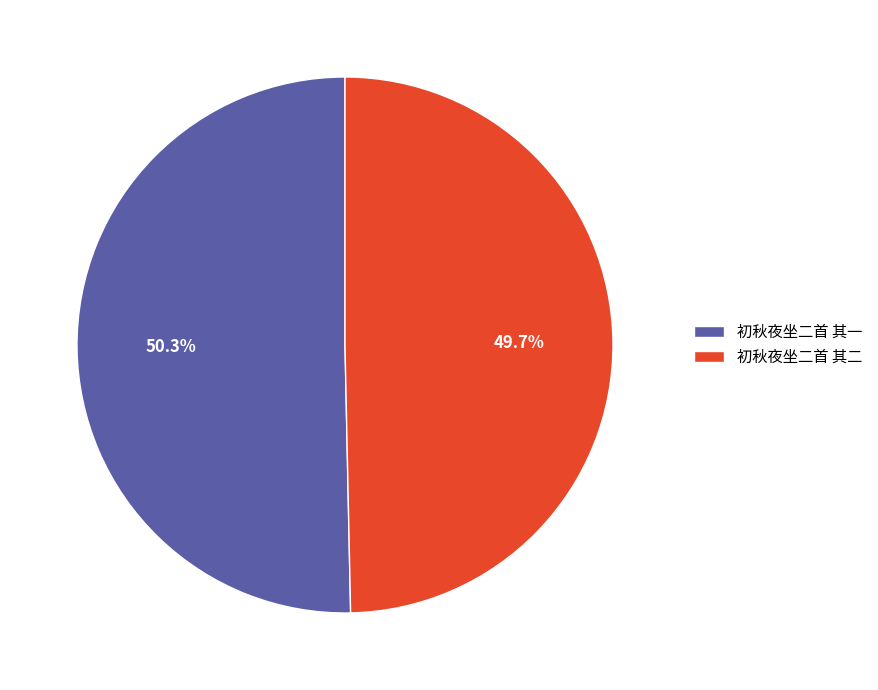

Is it true that 初秋夜坐二首 其一 is 59% of the pie?

False